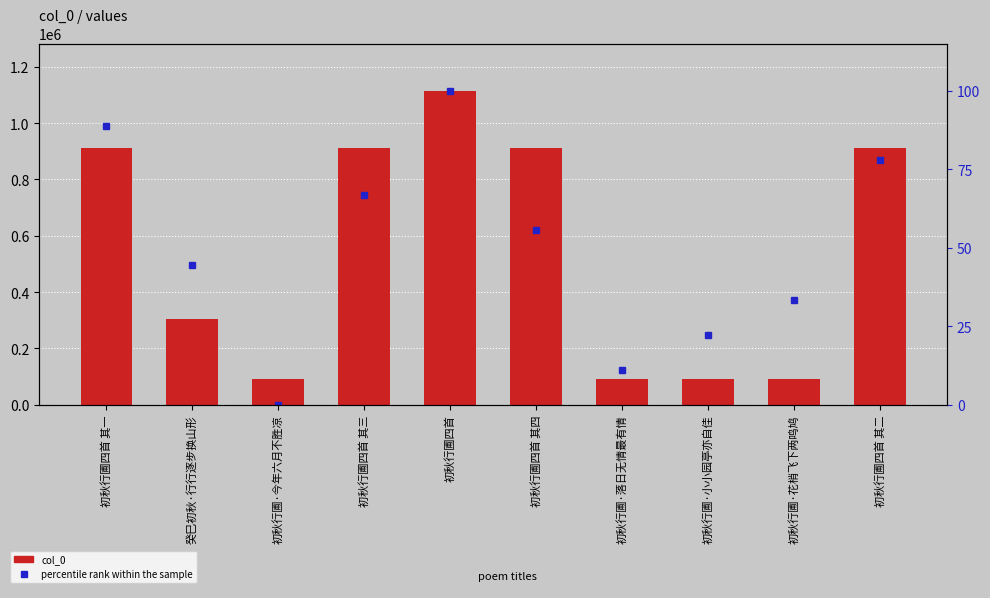

What is the total value across all series at 初秋行圃四首?

1115789.0